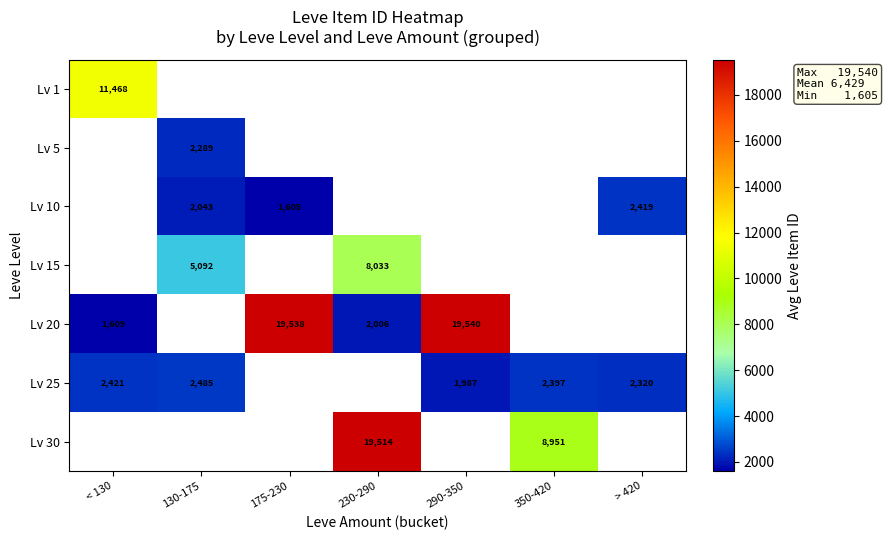

Count the number of categories in the chart.

7